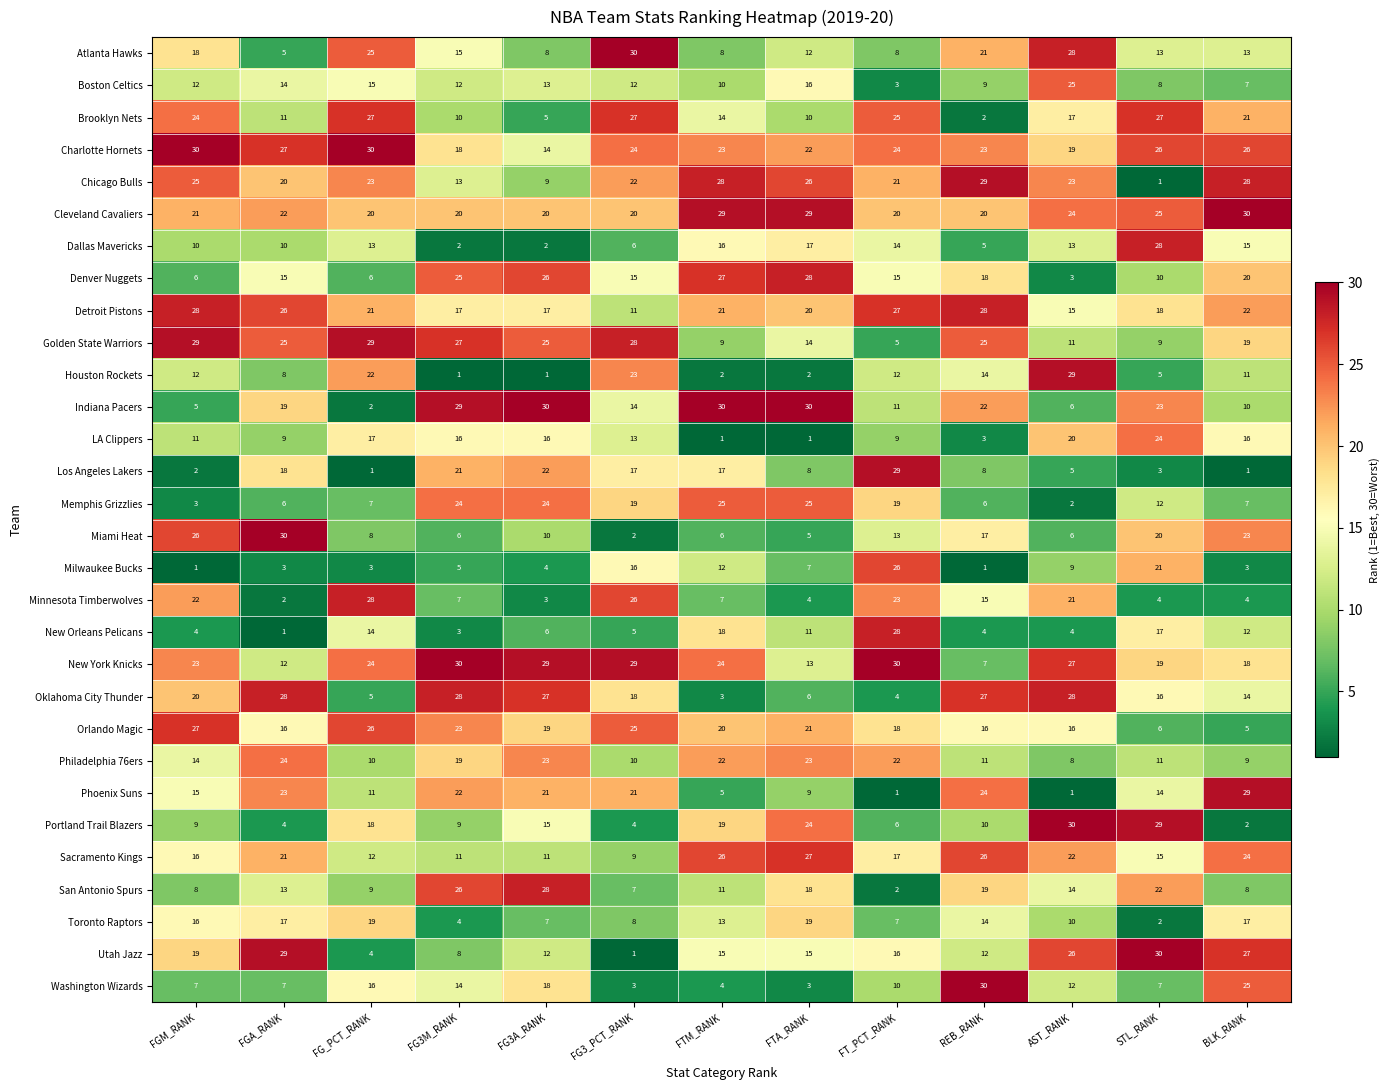

Which category has the lowest value in the Minnesota Timberwolves series?

FGA_RANK